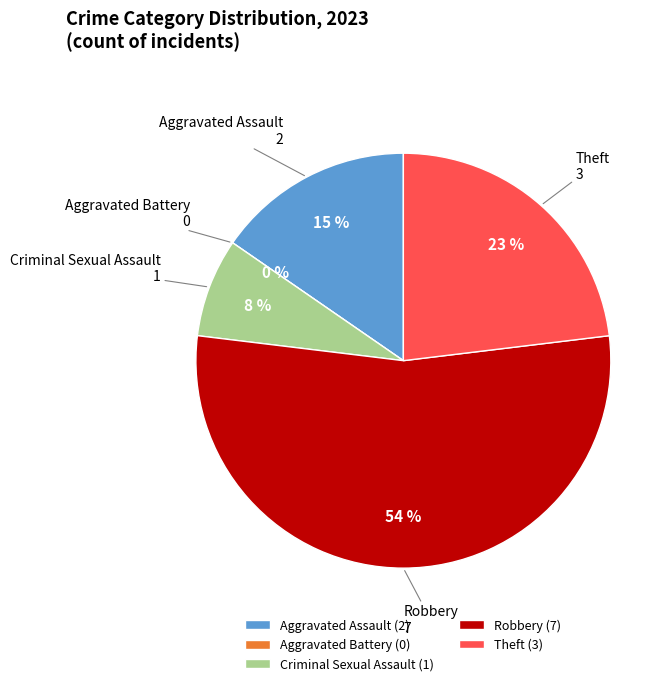

Rank the categories by value from highest to lowest.

Robbery, Theft, Aggravated Assault, Criminal Sexual Assault, Aggravated Battery